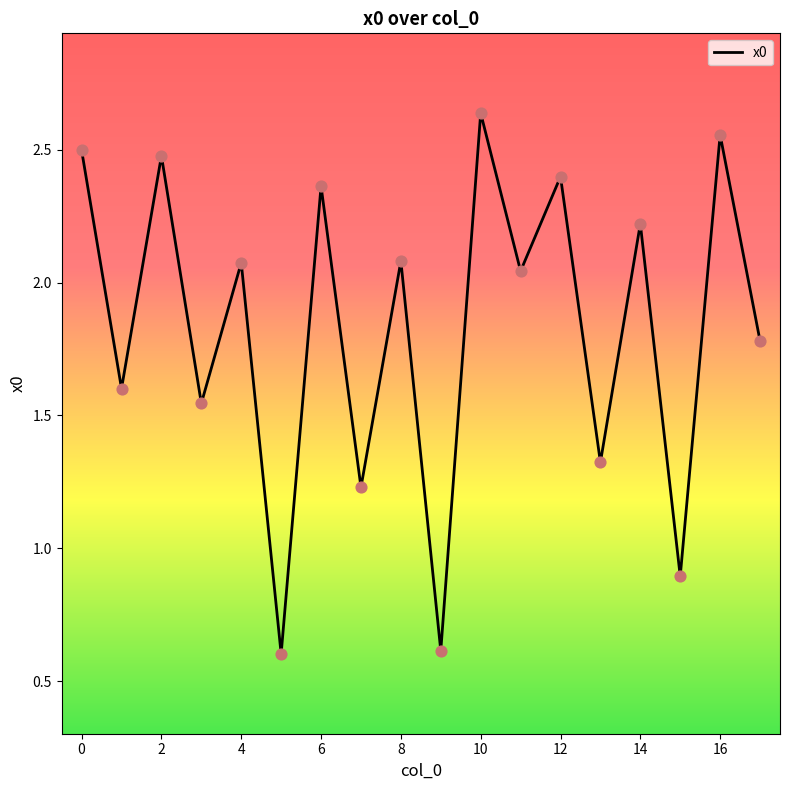

What is the minimum value shown in the chart?

0.6